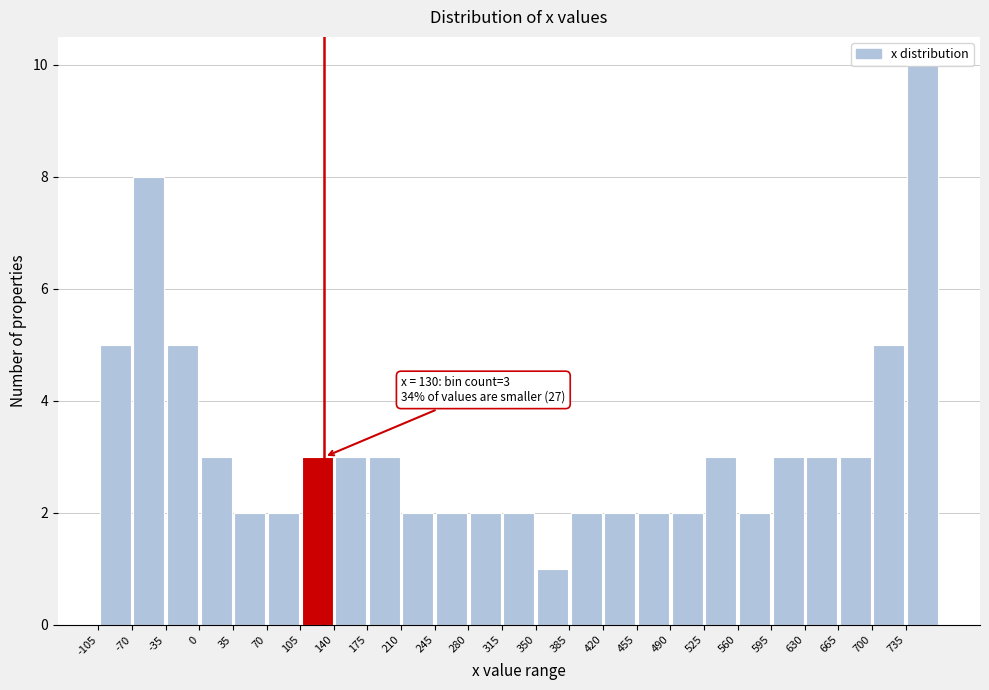

Over which range of the x-axis is the bar tallest?

735 to 770